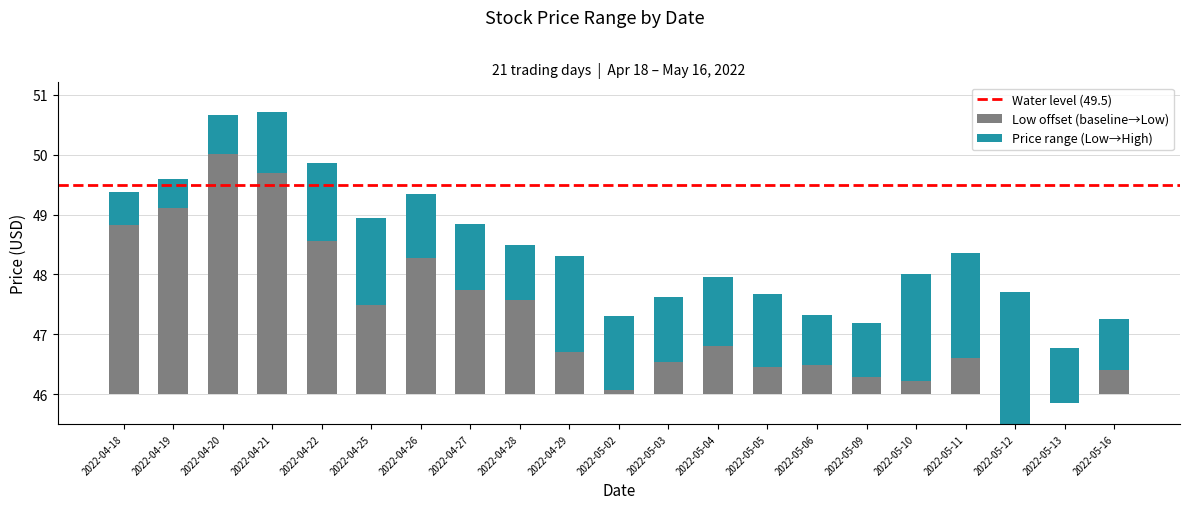

Reading left to right, list all the values displayed in this chart.

2022-04-18=2.8	2022-04-19=3.1	2022-04-20=4.0	2022-04-21=3.7	2022-04-22=2.6	2022-04-25=1.5	2022-04-26=2.3	2022-04-27=1.7	2022-04-28=1.6	2022-04-29=0.7	2022-05-02=0.1	2022-05-03=0.5	2022-05-04=0.8	2022-05-05=0.5	2022-05-06=0.5	2022-05-09=0.3	2022-05-10=0.2	2022-05-11=0.6	2022-05-12=-0.6	2022-05-13=-0.1	2022-05-16=0.4